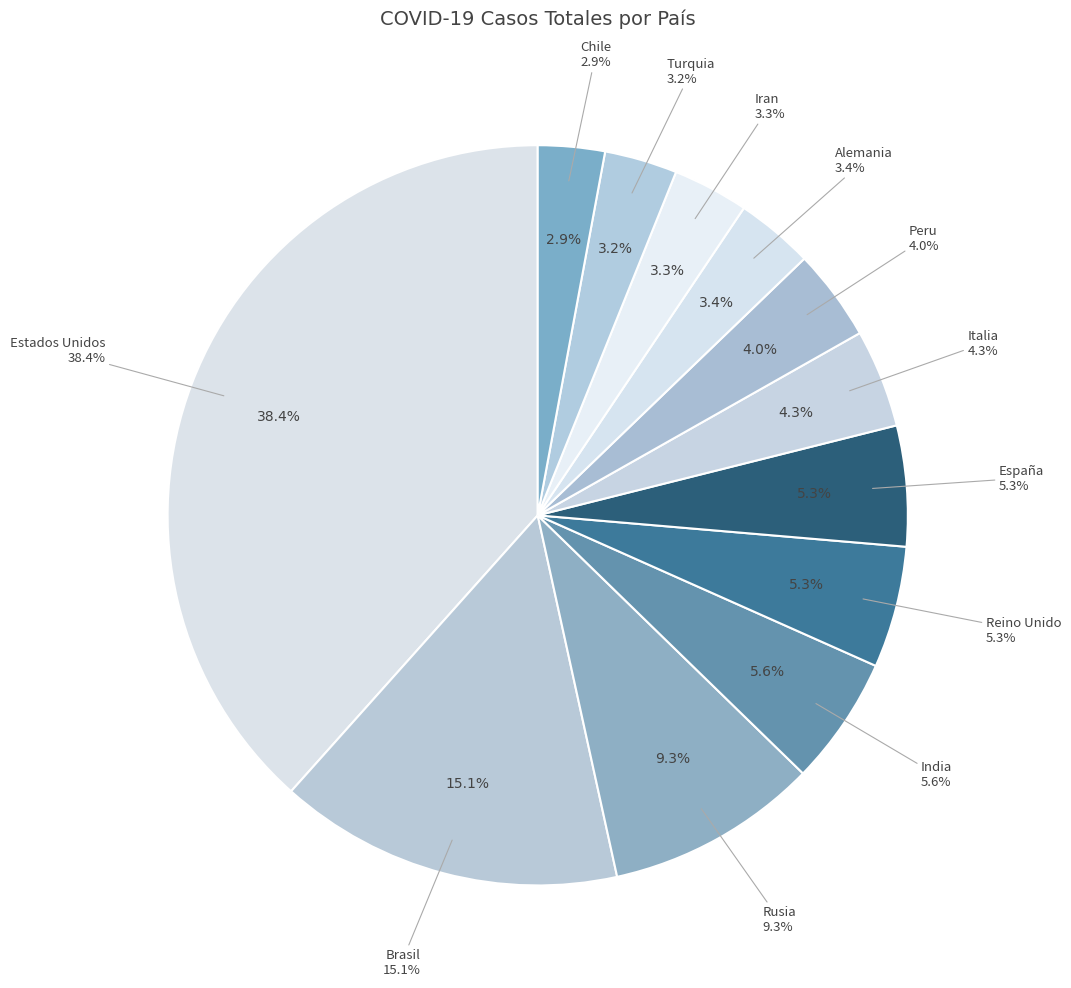

Is there a majority slice in this chart?

No